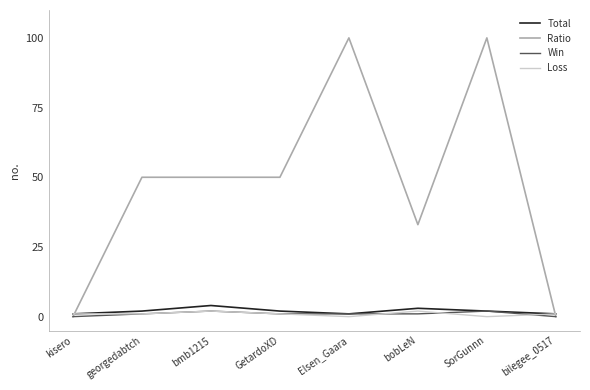

Which series has the largest range (max minus min)?

Ratio